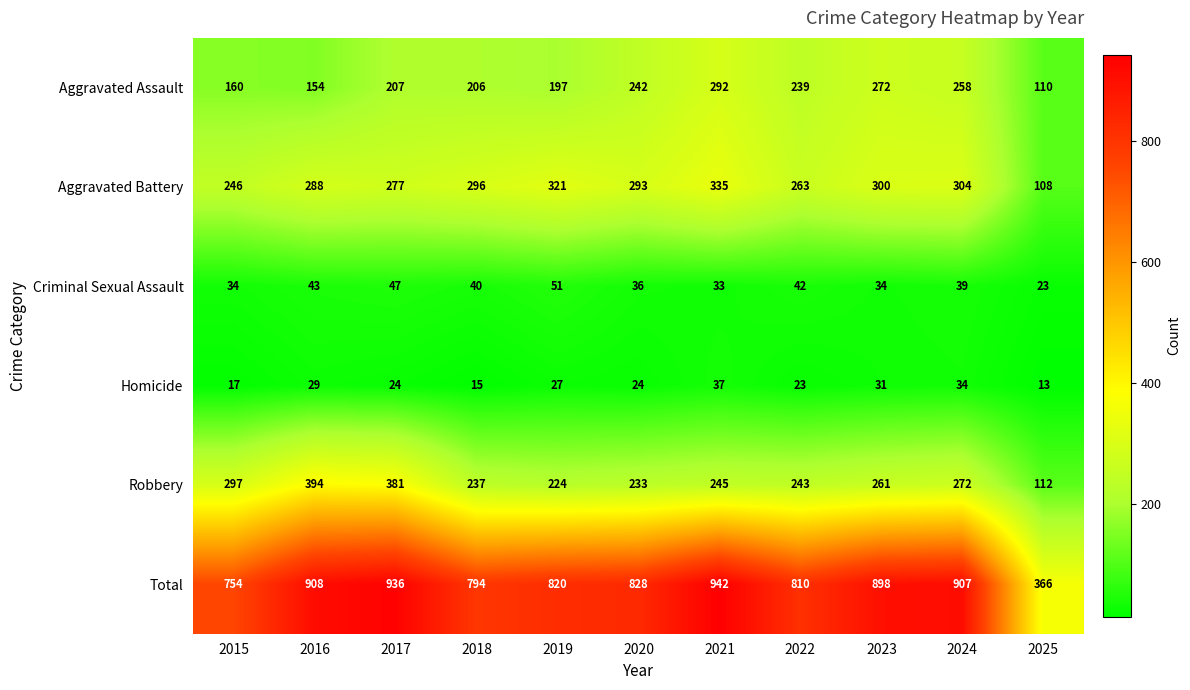

What is the greatest value displayed?

942